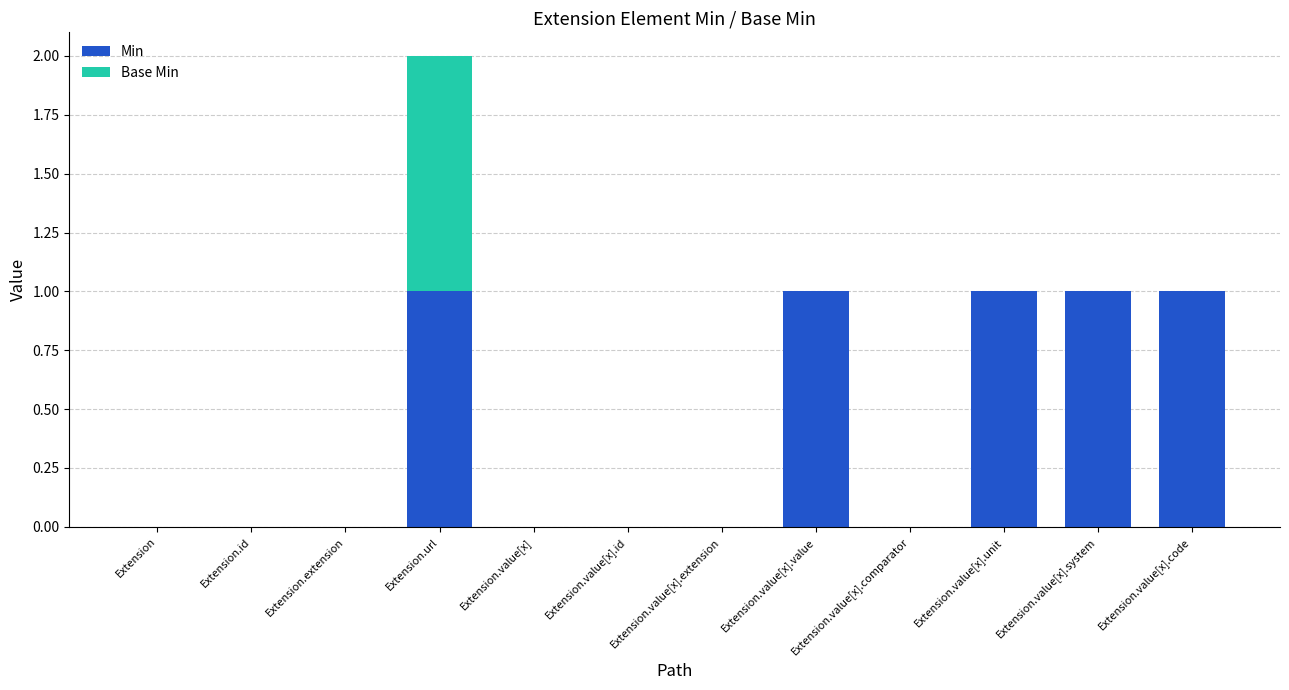

At which category is the sum across all series the highest?

Extension.url